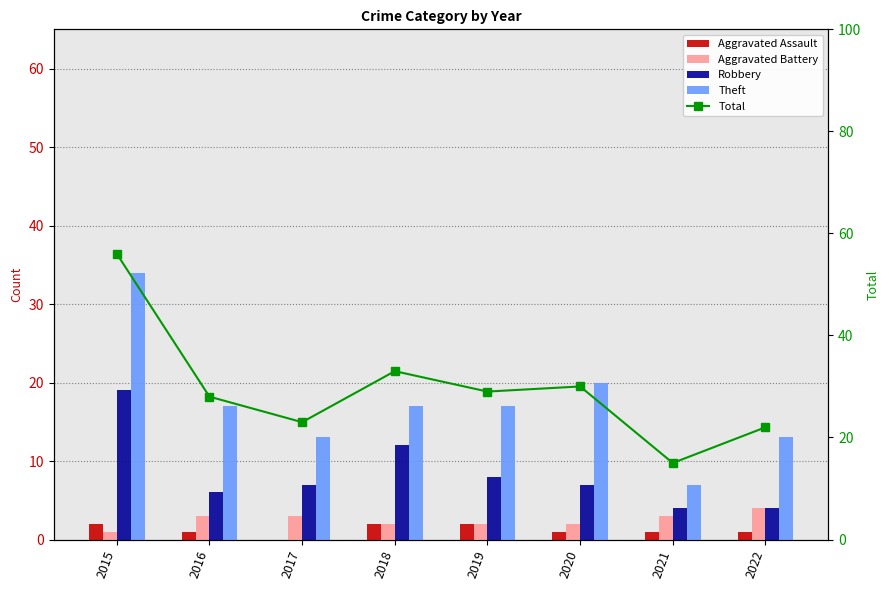

How many values in the Aggravated Battery series exceed 3?

1